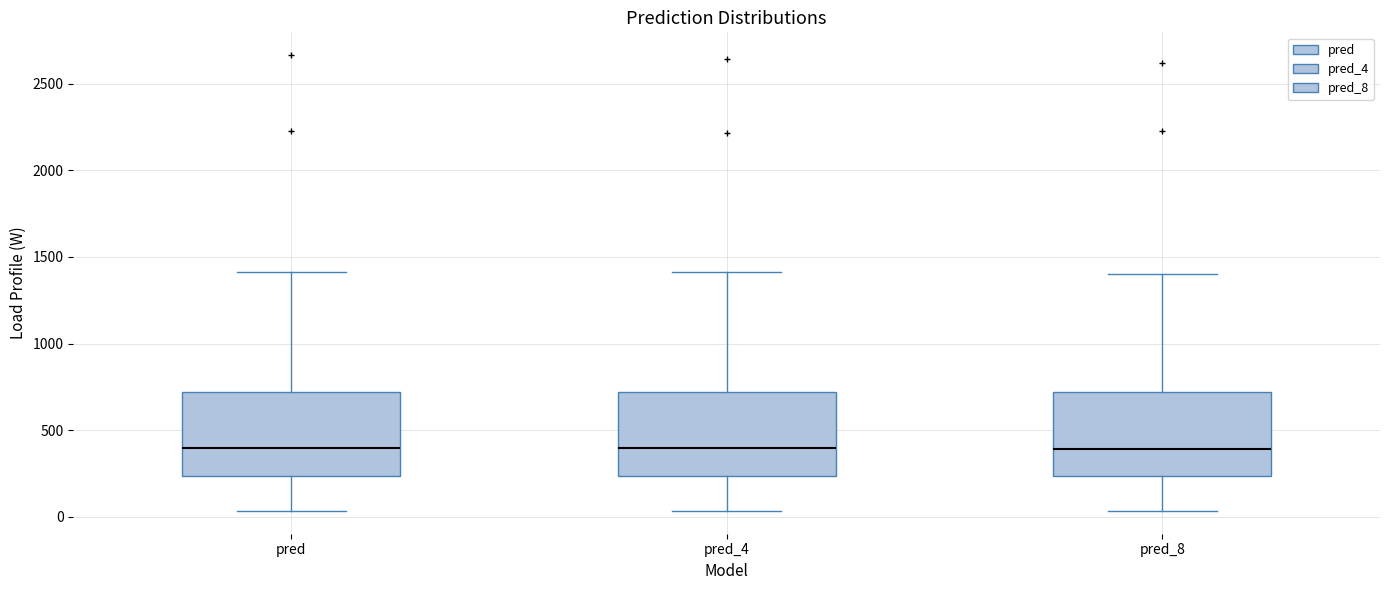

Reading left to right, transcribe this box plot: for each box, give where its median line is, the range the box spans, and where its two whiskers end, as read against the y-axis. The values are not printed on the chart, so give them approximately, as read against the axis.

pred: median 400, box 250 to 700, whiskers 50 to 1400
pred_4: median 400, box 250 to 700, whiskers 50 to 1400
pred_8: median 400, box 250 to 700, whiskers 50 to 1400